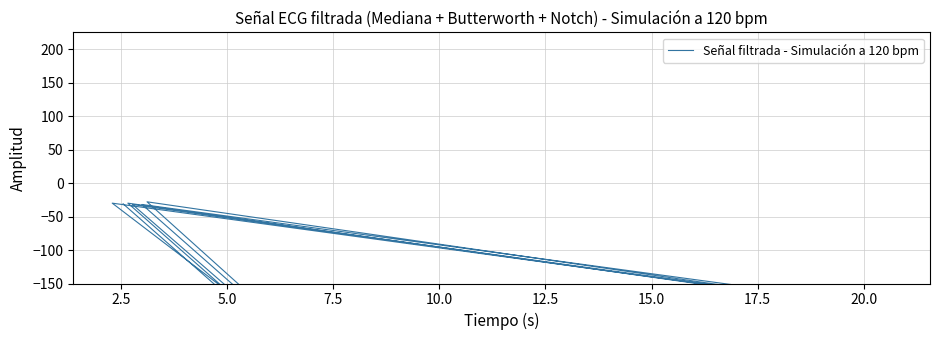

What position from the right is 20.0?

27